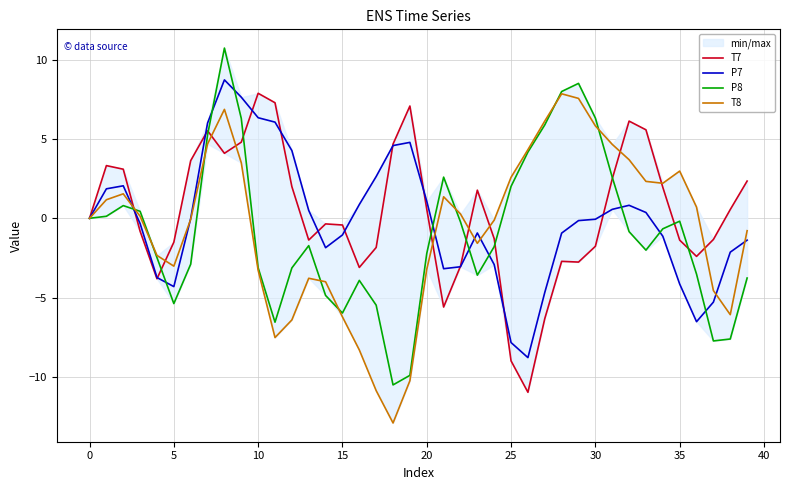

Is it true that P7 equals -0.0 at 30?

False